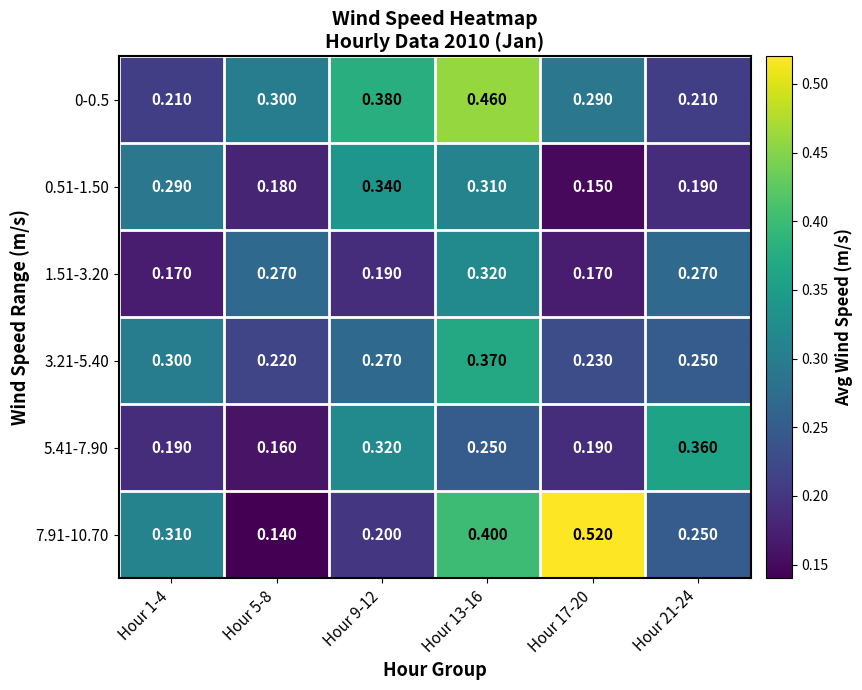

At Hour 17-20, list the series in order from smallest to largest.

0.51-1.50, 1.51-3.20, 5.41-7.90, 3.21-5.40, 0-0.5, 7.91-10.70